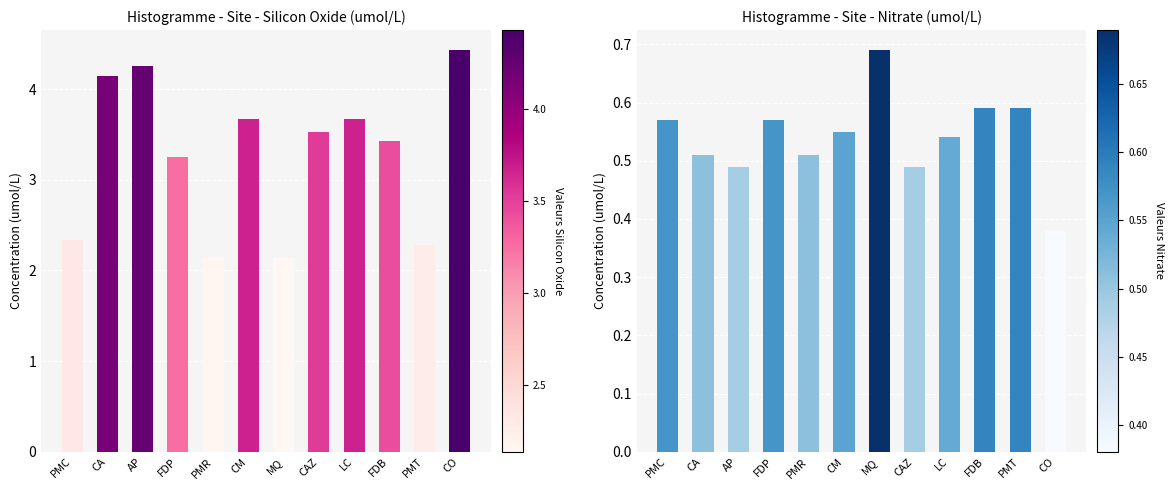

What is the value of the Silicon Oxide (umol/L) bar at the 12th from the left?

4.4